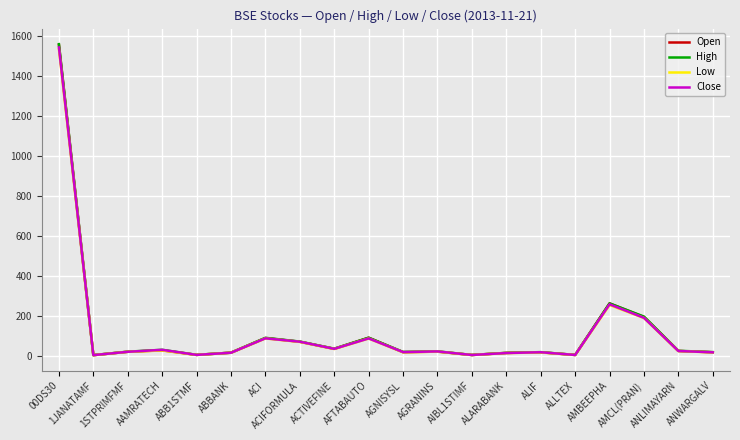

What is the minimum value shown in the chart?

6.4